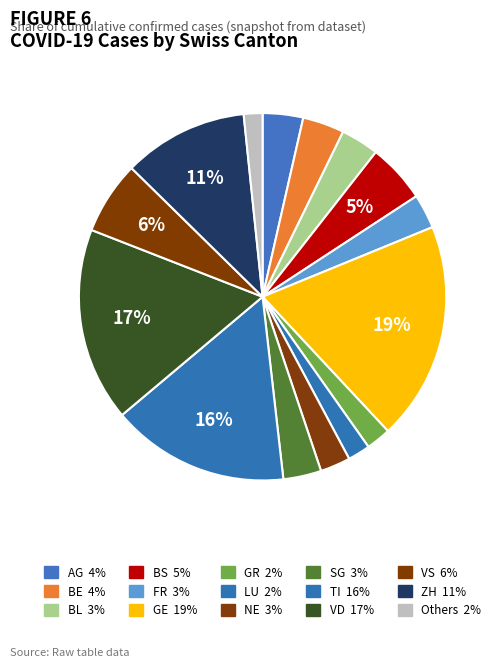

How many slices are in this pie chart?

15